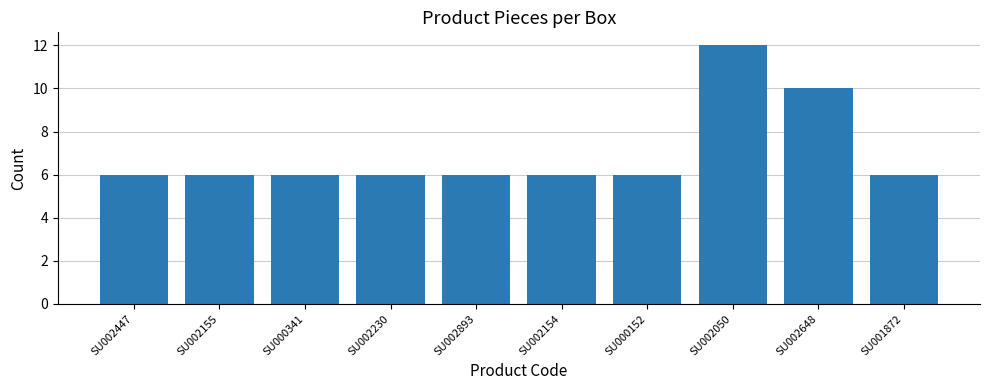

What is the label of the 4th bar from the right?

SU000152